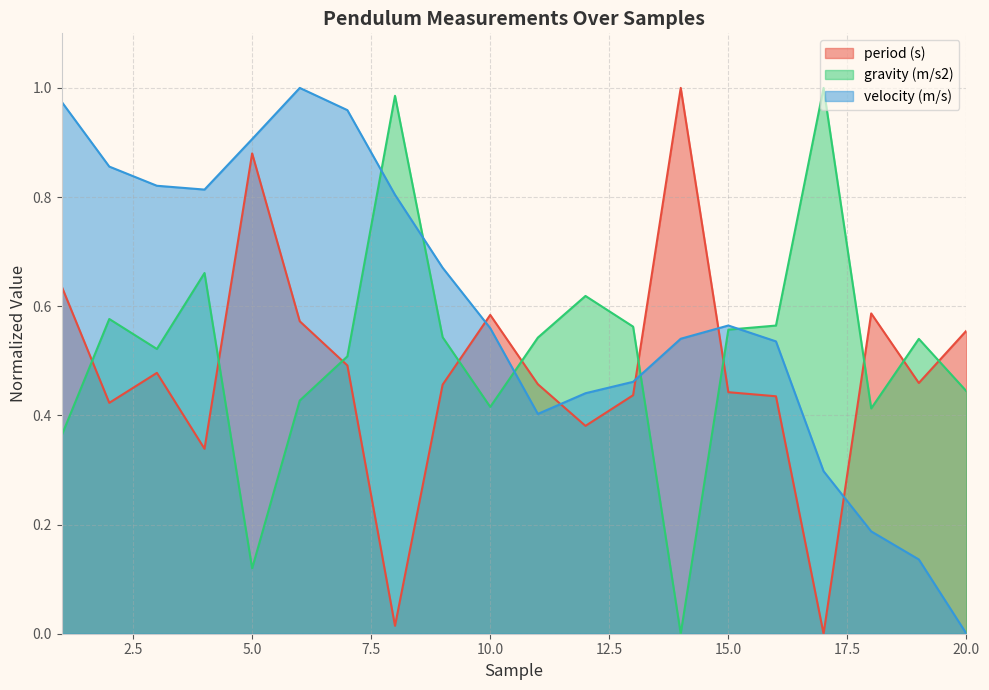

Reading left to right, what are all the values shown in this chart?

period (s): 1=0.6	2=0.4	3=0.5	4=0.3	5=0.9	6=0.6	7=0.5	8=0.0	9=0.5	10=0.6	11=0.5	12=0.4	13=0.4	14=1.0	15=0.4	16=0.4	17=0.0	18=0.6	19=0.5	20=0.6
gravity (m/s2): 1=0.4	2=0.6	3=0.5	4=0.7	5=0.1	6=0.4	7=0.5	8=1.0	9=0.5	10=0.4	11=0.5	12=0.6	13=0.6	14=0.0	15=0.6	16=0.6	17=1.0	18=0.4	19=0.5	20=0.4
velocity (m/s): 1=1.0	2=0.9	3=0.8	4=0.8	5=0.9	6=1.0	7=1.0	8=0.8	9=0.7	10=0.6	11=0.4	12=0.4	13=0.5	14=0.5	15=0.6	16=0.5	17=0.3	18=0.2	19=0.1	20=0.0